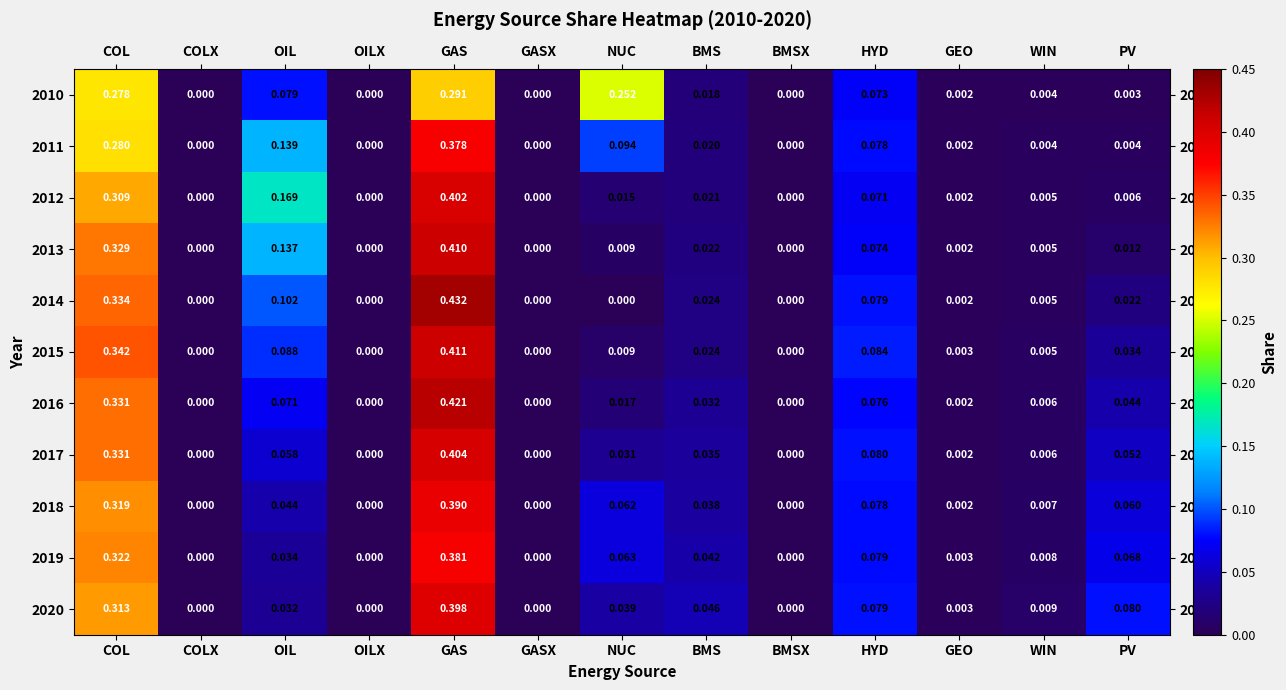

Which category has the highest value in the 2012 series?

GAS